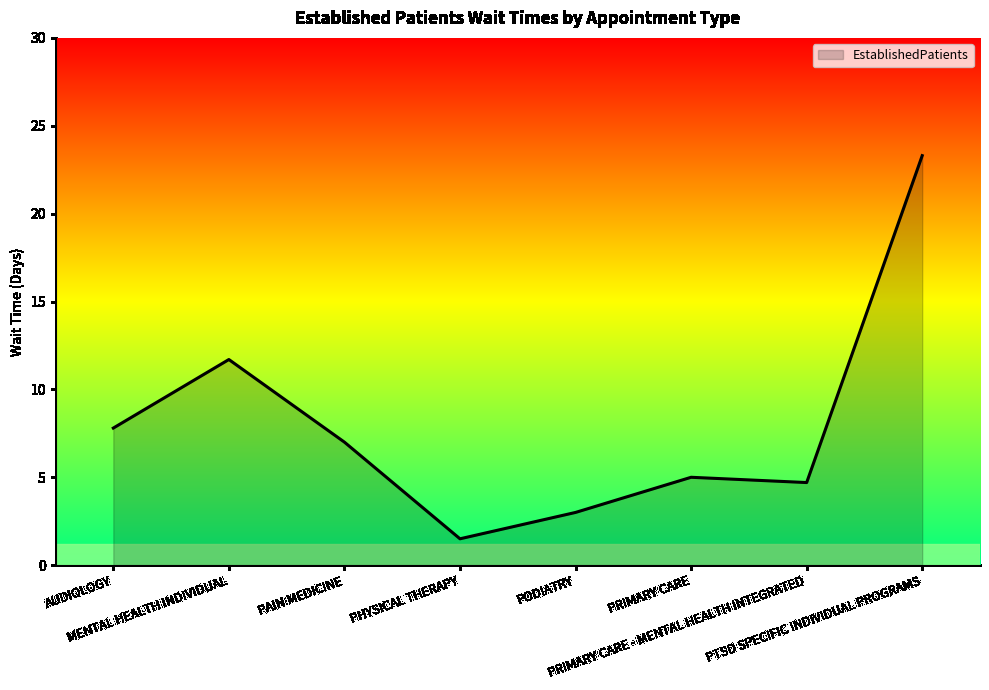

Reading left to right, extract all data points from this chart.

7.8	11.7	7.0	1.5	3.0	5.0	4.7	23.3